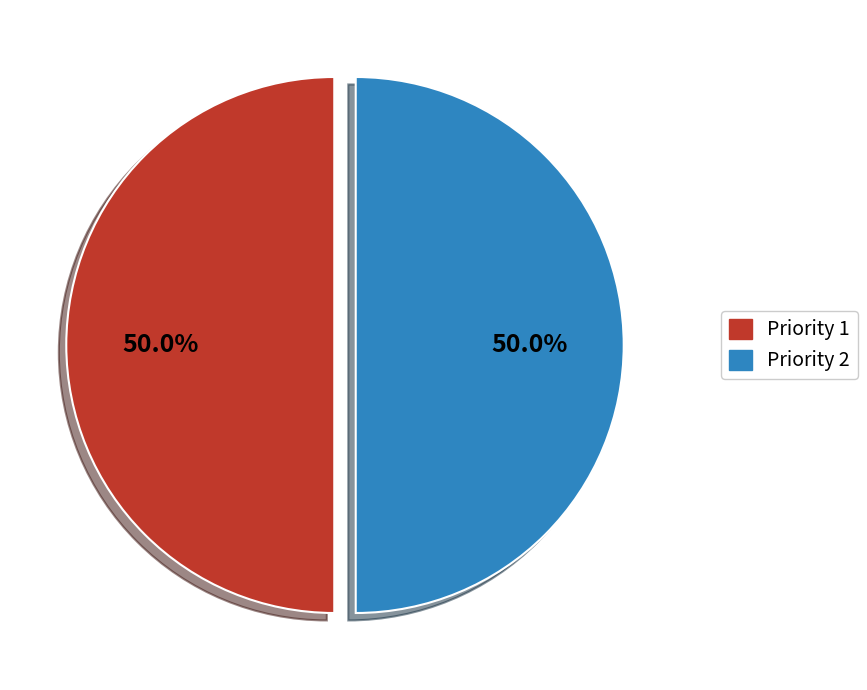

Count the number of slices in the pie.

2